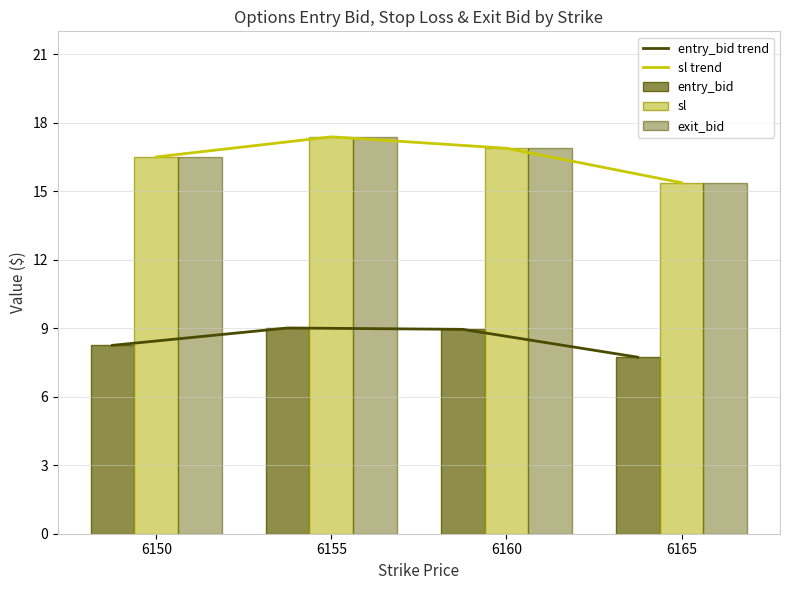

What is the minimum value for entry_bid trend?

7.7